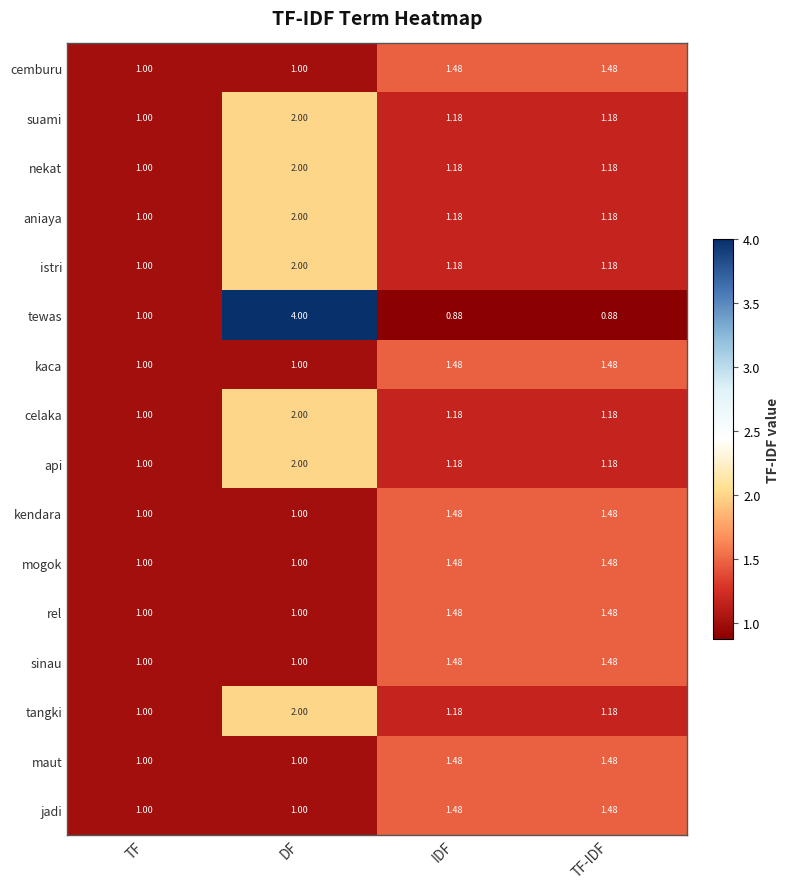

Which series has the largest total across all categories?

tewas